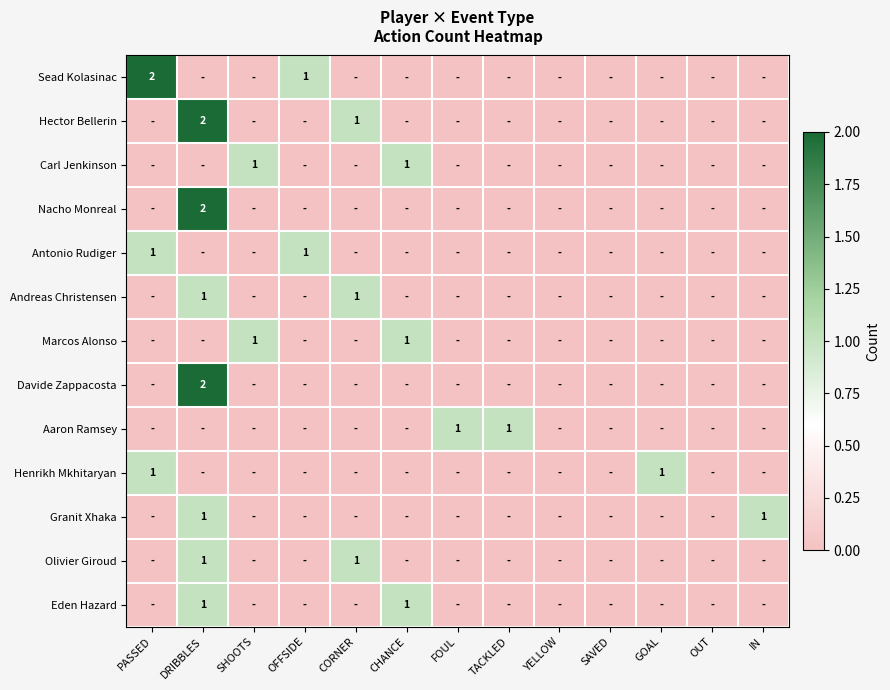

The value of Sead Kolasinac at OFFSIDE is 1. True or false?

True